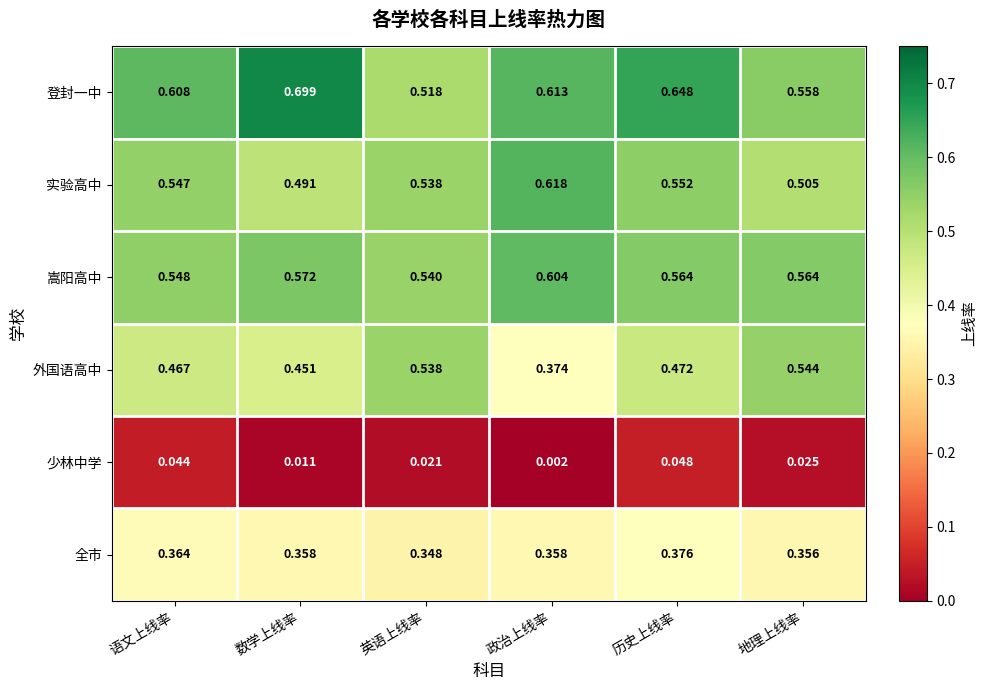

Which series has the largest total across all categories?

登封一中